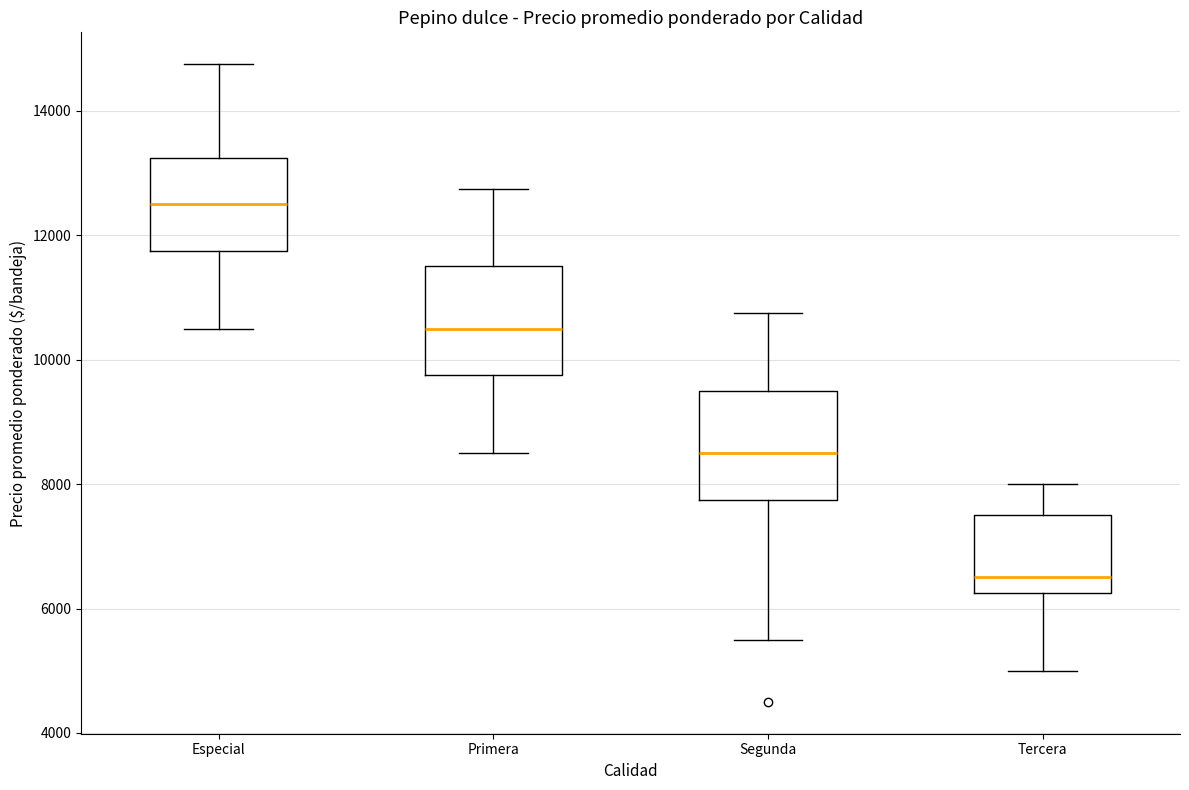

Reading left to right, transcribe this box plot: for each box, give where its median line is, the range the box spans, and where its two whiskers end, as read against the y-axis. The values are not printed on the chart, so give them approximately, as read against the axis.

Especial: median 12600, box 11800 to 13200, whiskers 10600 to 14800
Primera: median 10600, box 9800 to 11600, whiskers 8600 to 12800
Segunda: median 8600, box 7800 to 9600, whiskers 5600 to 10800
Tercera: median 6600, box 6200 to 7600, whiskers 5000 to 8000